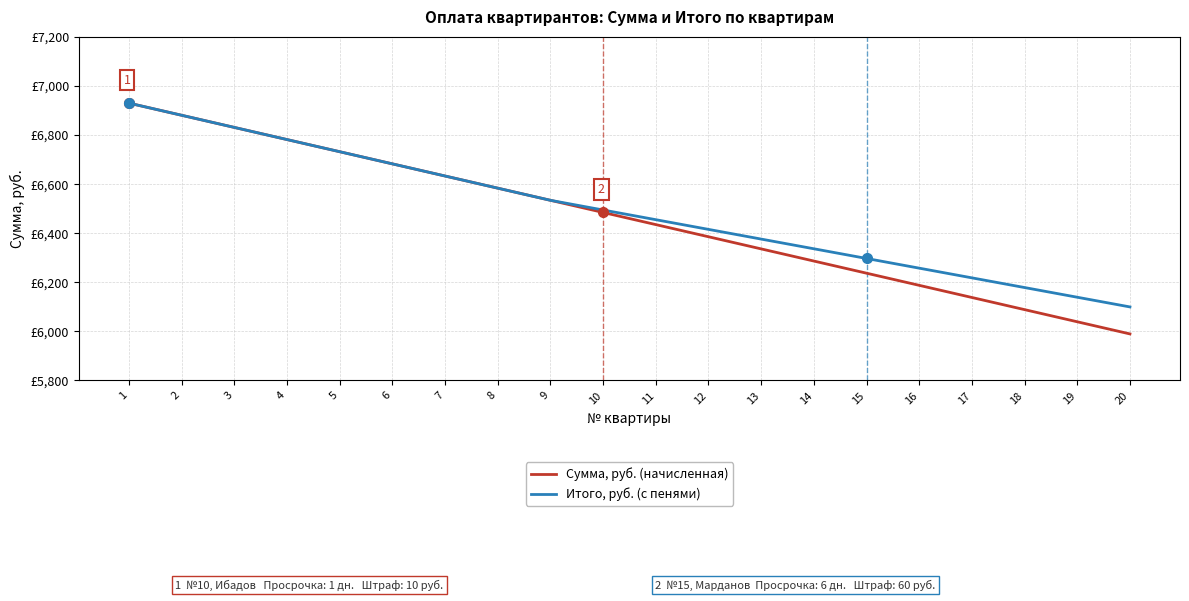

What is the difference between the maximum and minimum values in the Итого, руб. (с пенями) series?

830.5